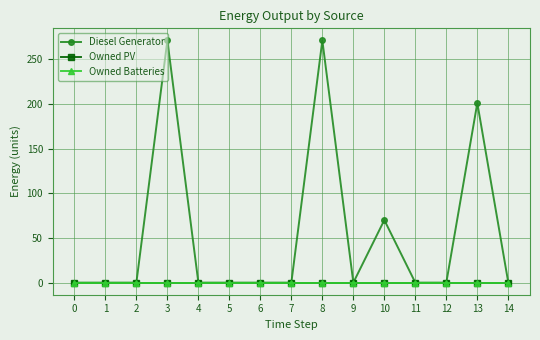

Which has a higher value, 13 or 2?

13